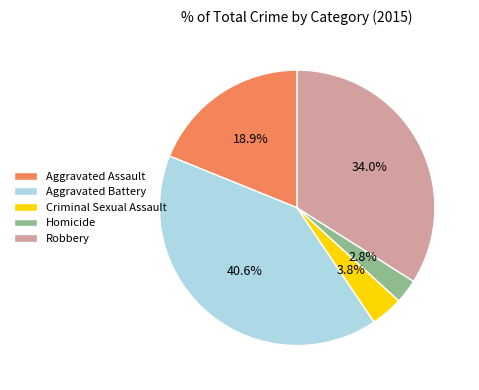

How many slices are in this pie chart?

5